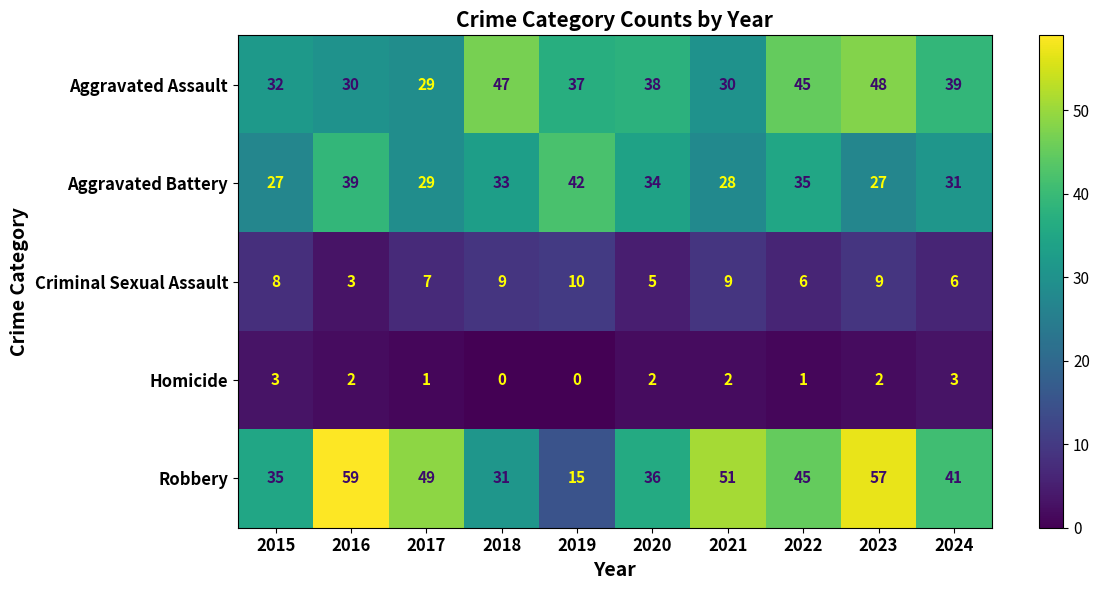

What is the sum of the Aggravated Battery values at 2015 and 2017?

56